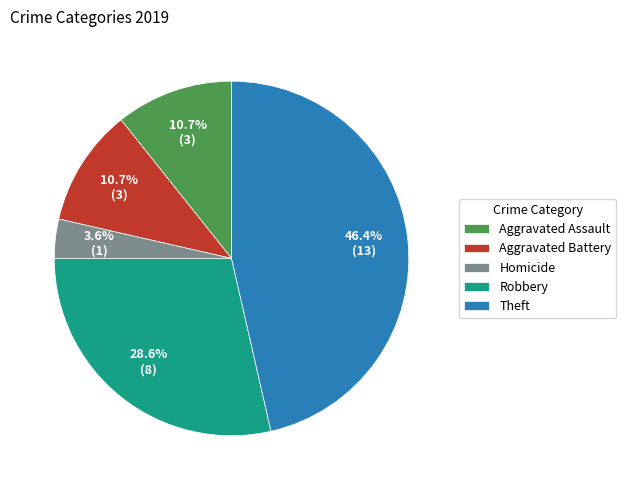

What is the ratio of the value at Robbery to the value at Theft?

0.6